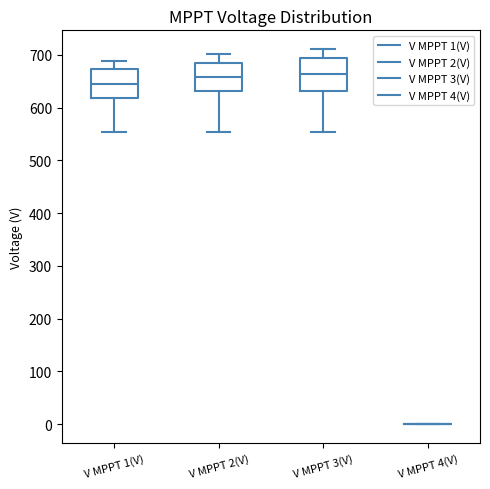

Reading left to right, read every box against the y-axis: the position of its median line, the range the box covers, and the ends of its whiskers. The values are not printed on the chart, so give them approximately, as read against the axis.

V MPPT 1(V): median 650, box 620 to 670, whiskers 550 to 690
V MPPT 2(V): median 660, box 630 to 690, whiskers 550 to 700
V MPPT 3(V): median 660, box 630 to 690, whiskers 550 to 710
V MPPT 4(V): box collapsed to a line at 0, whiskers 0 to 0